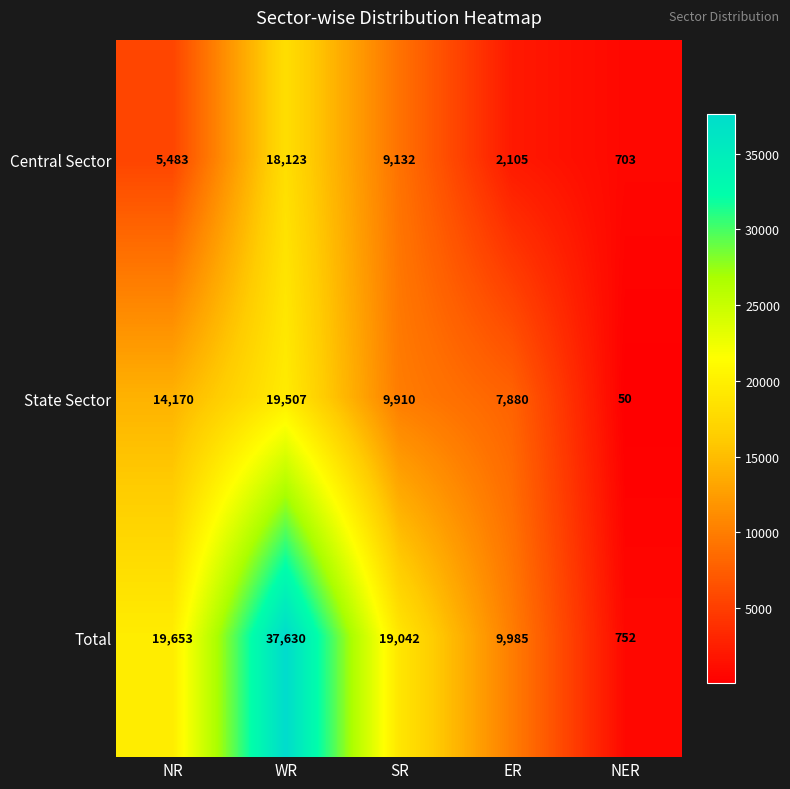

The Central Sector series shows 703 at NER. True or false?

True